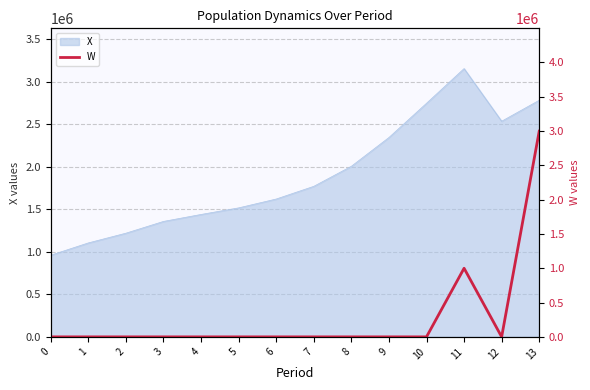

Where is the first local maximum?

11